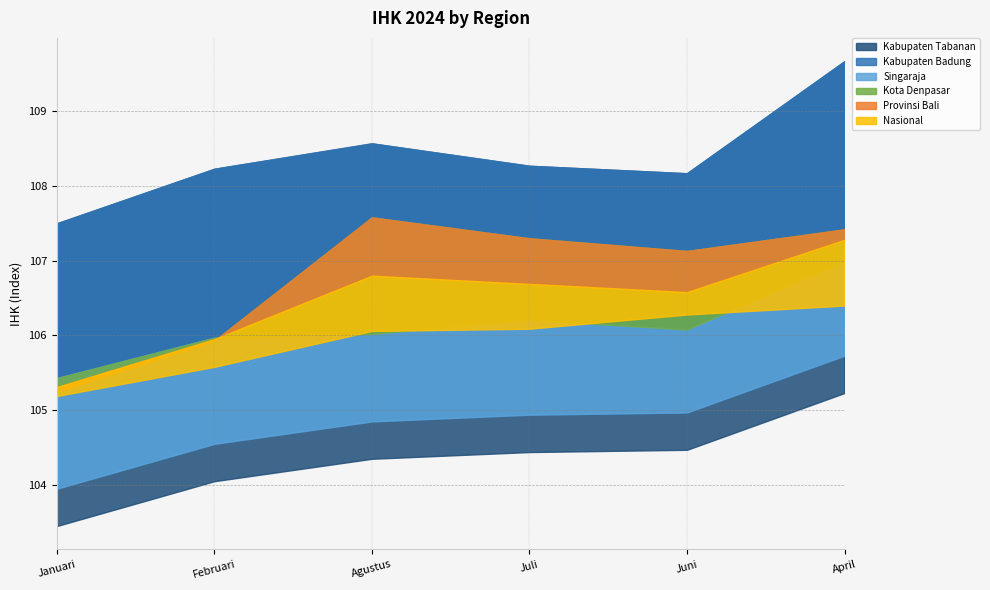

Where is Nasional nearest to the value 105?

Januari